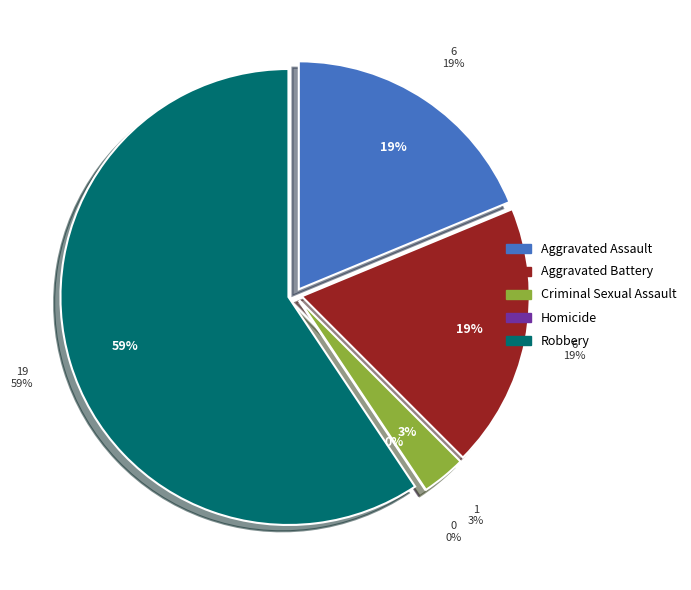

To the nearest percent, what portion does Aggravated Assault represent?

19%